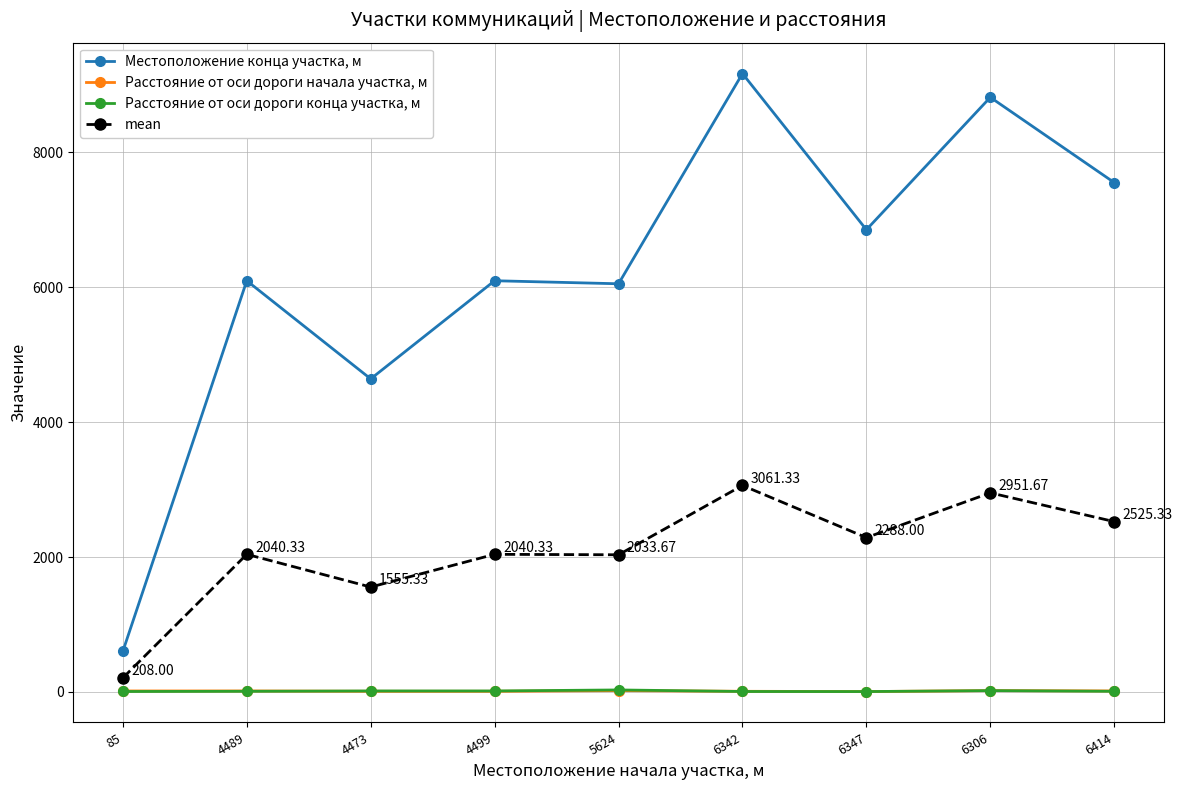

What position from the right is 4489?

8